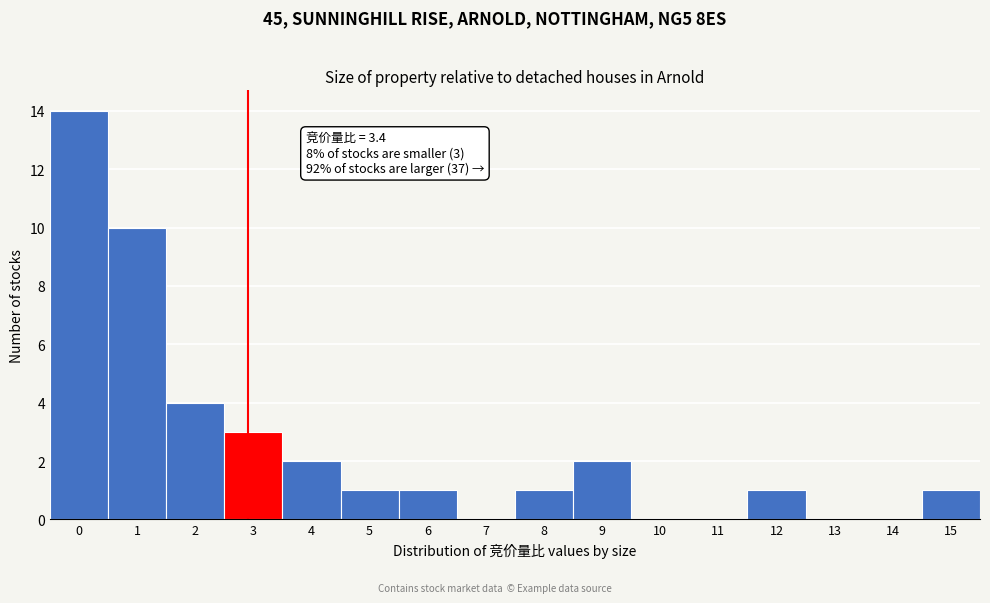

Reading left to right, list all the values displayed in this chart.

0=14	1=10	2=4	3=3	4=2	5=1	6=1	7=0	8=1	9=2	10=0	11=0	12=1	13=0	14=0	15=1